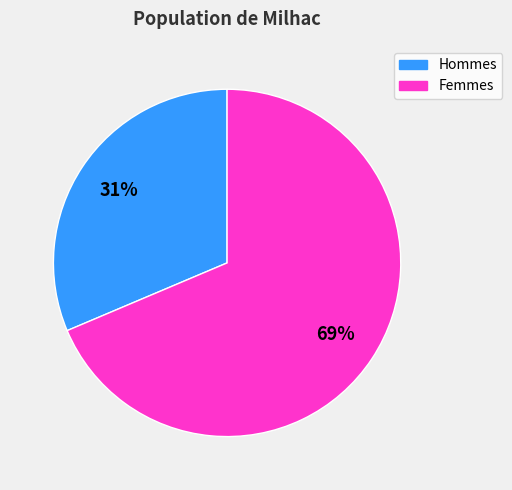

Is there any slice that represents more than half of the pie?

Yes